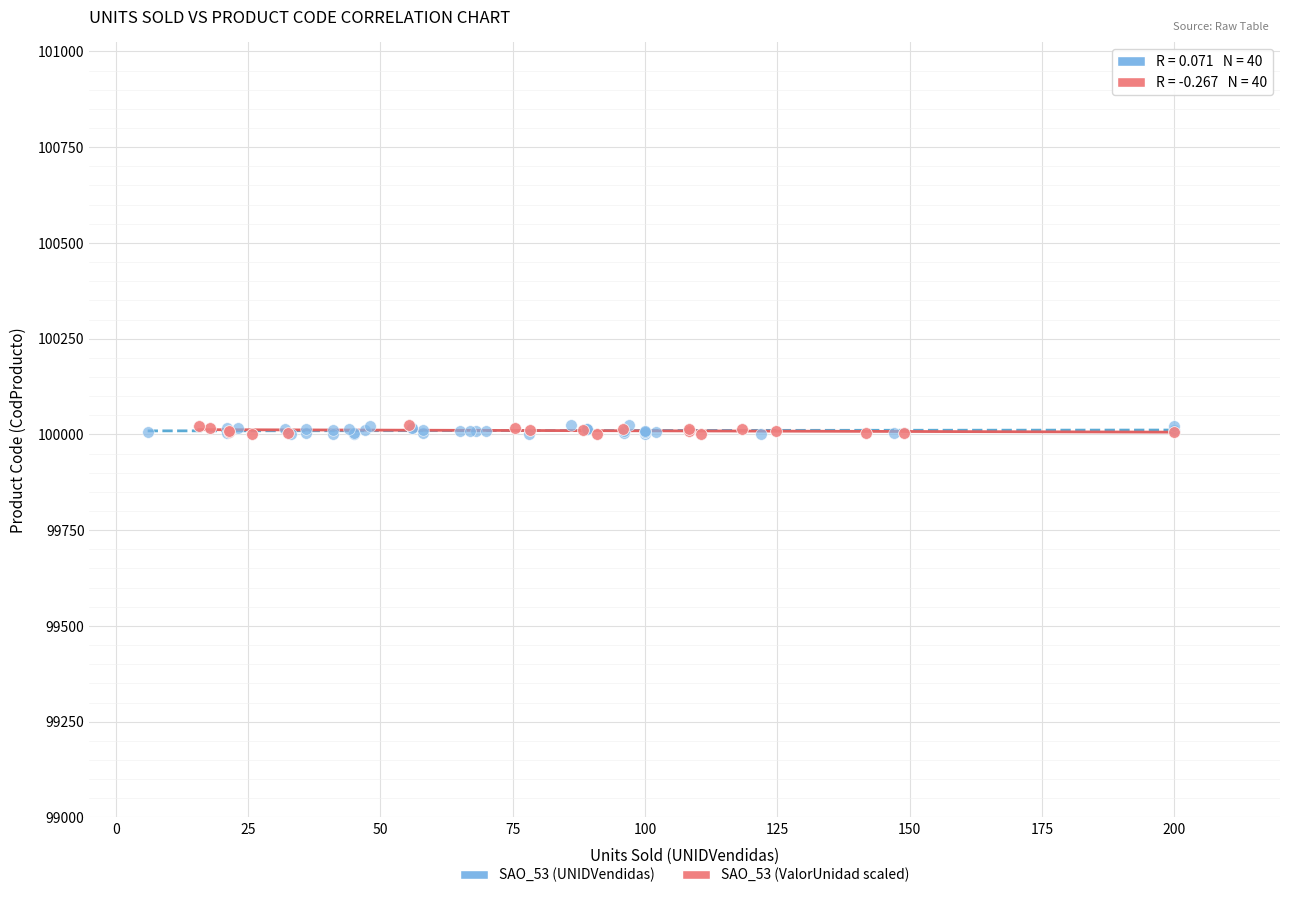

What are all the series names shown in the legend?

SAO_53 (UNIDVendidas), SAO_53 (ValorUnidad scaled)